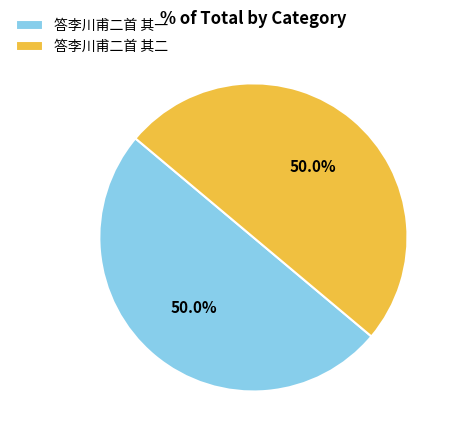

Do 答李川甫二首 其一 and 答李川甫二首 其二 together represent more than half of the pie?

Yes